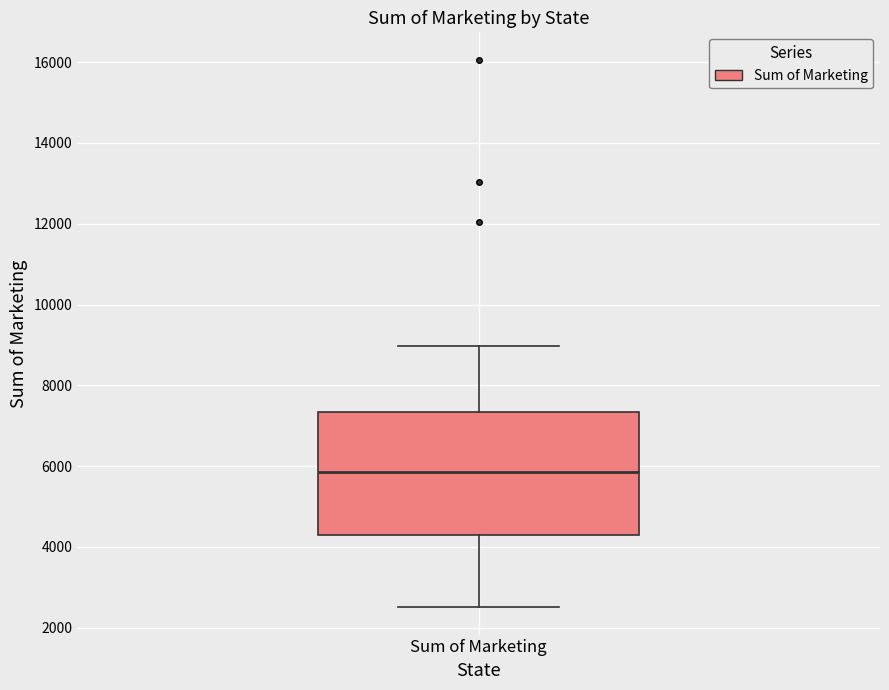

Where does the median line of the box for Sum of Marketing sit on the y-axis? The values are not printed on the chart, so give them approximately, as read against the axis.

5800